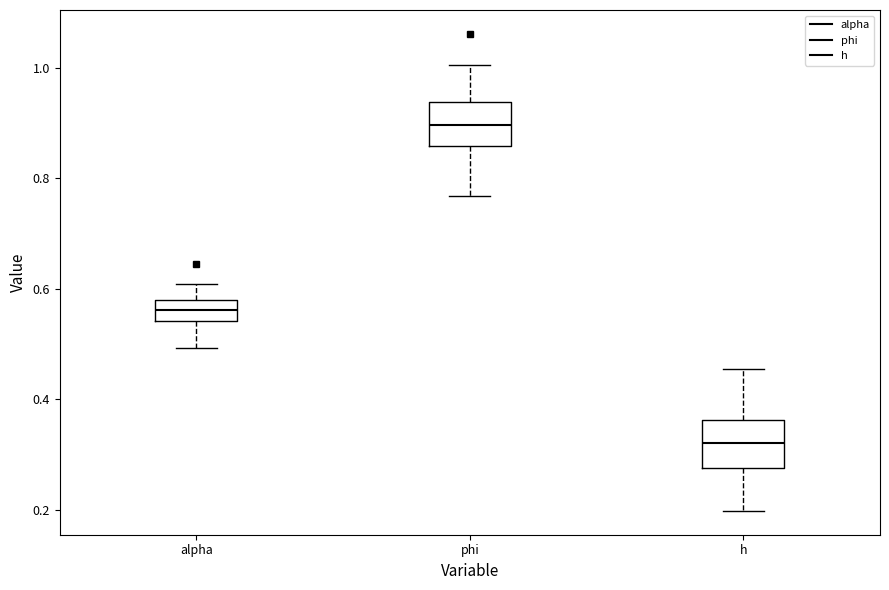

Reading left to right, read every box against the y-axis: the position of its median line, the range the box covers, and the ends of its whiskers. The values are not printed on the chart, so give them approximately, as read against the axis.

alpha: median 0.56, box 0.54 to 0.58, whiskers 0.50 to 0.60
phi: median 0.90, box 0.86 to 0.94, whiskers 0.76 to 1.00
h: median 0.32, box 0.28 to 0.36, whiskers 0.20 to 0.46